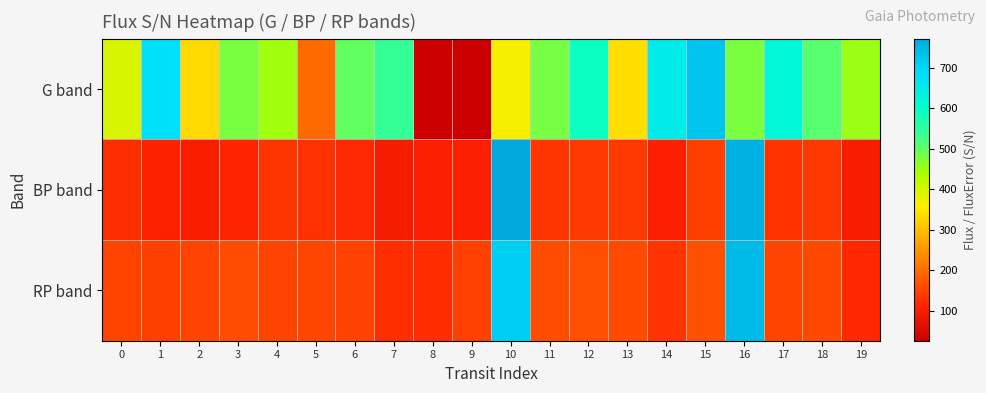

Rank the series at 4 from highest to lowest value.

G band, RP band, BP band